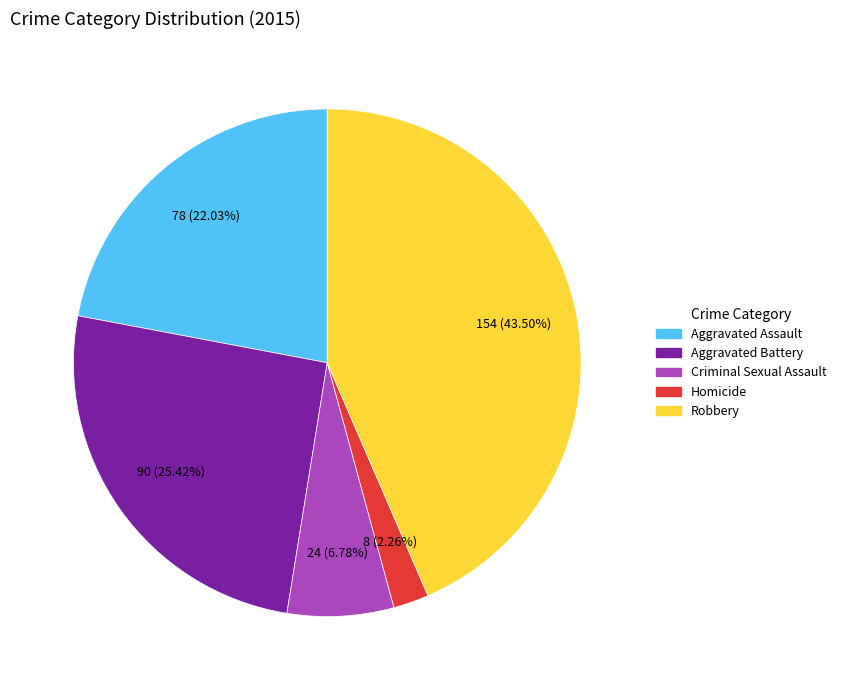

To the nearest percent, what portion does Criminal Sexual Assault represent?

7%